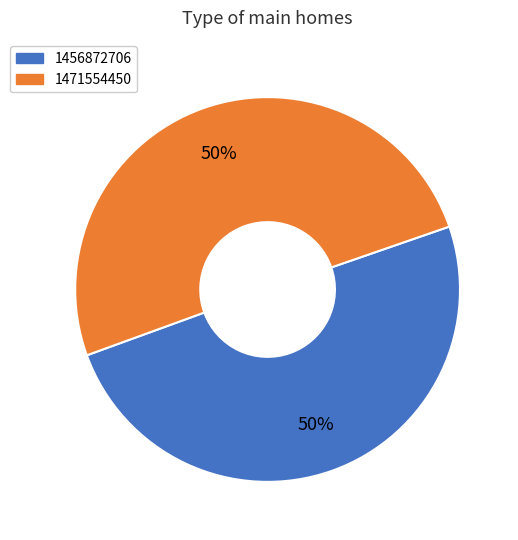

Is it true that 1471554450 is 89% of the pie?

False